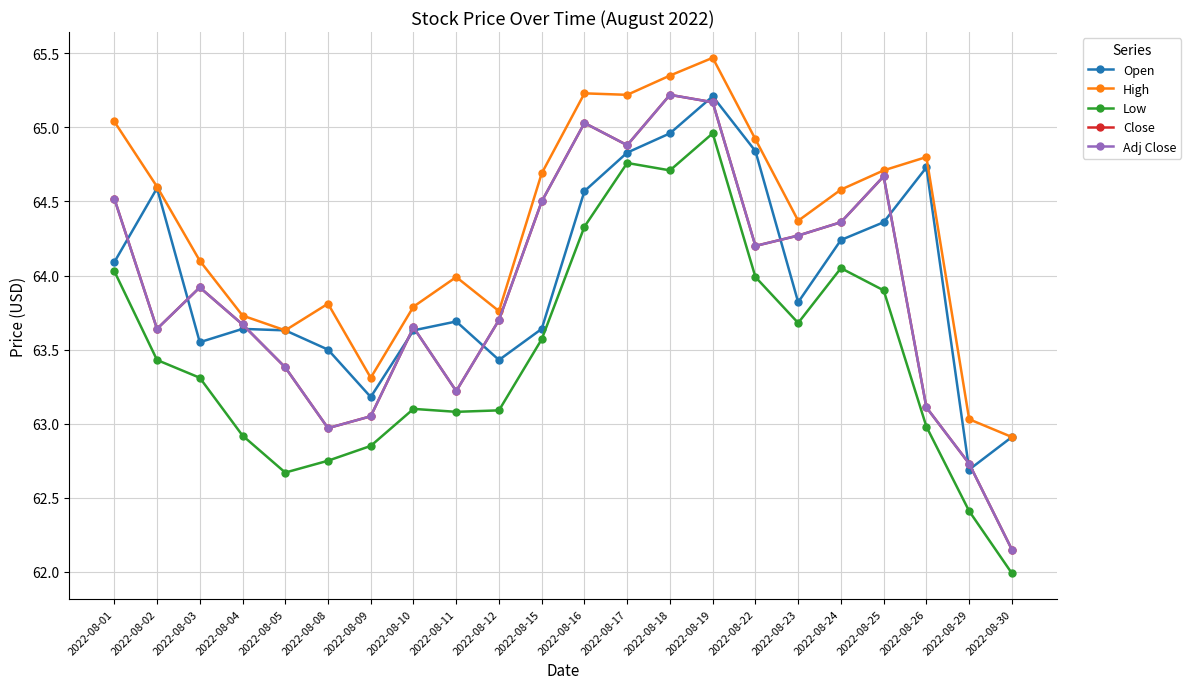

Is the value of High at 2022-08-02 greater than the value of Close at 2022-08-19?

No